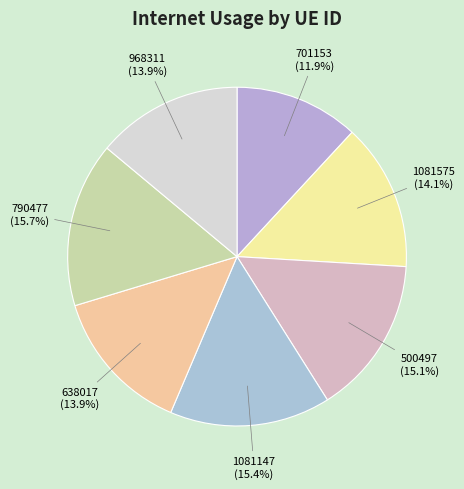

What is the ratio of the value at 638017 to the value at 500497?

0.9